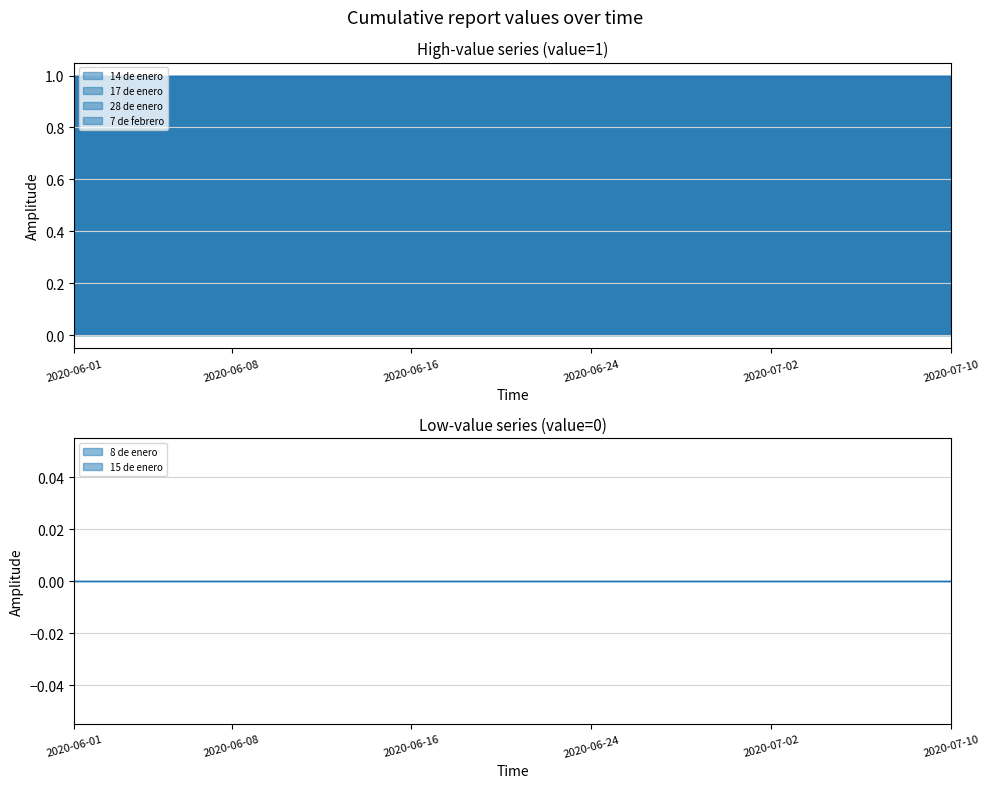

At which category is the sum across all series the highest?

2020-06-01